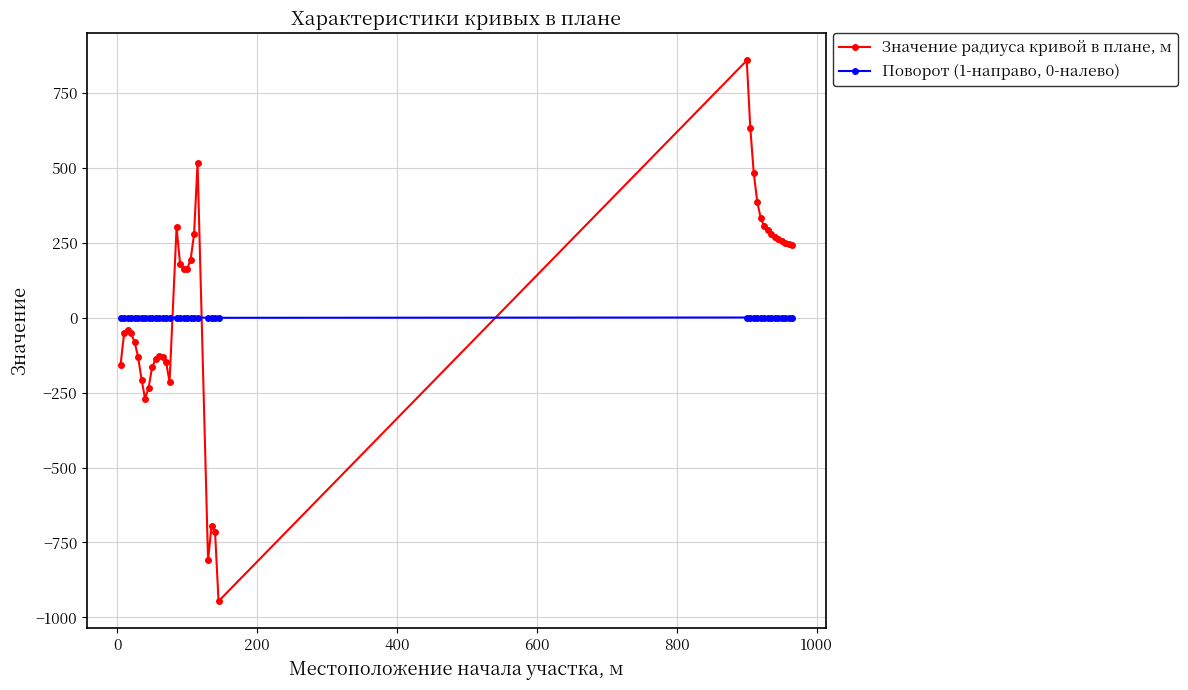

What is the value of the Значение радиуса кривой в плане, м point at the 31st from the left?

332